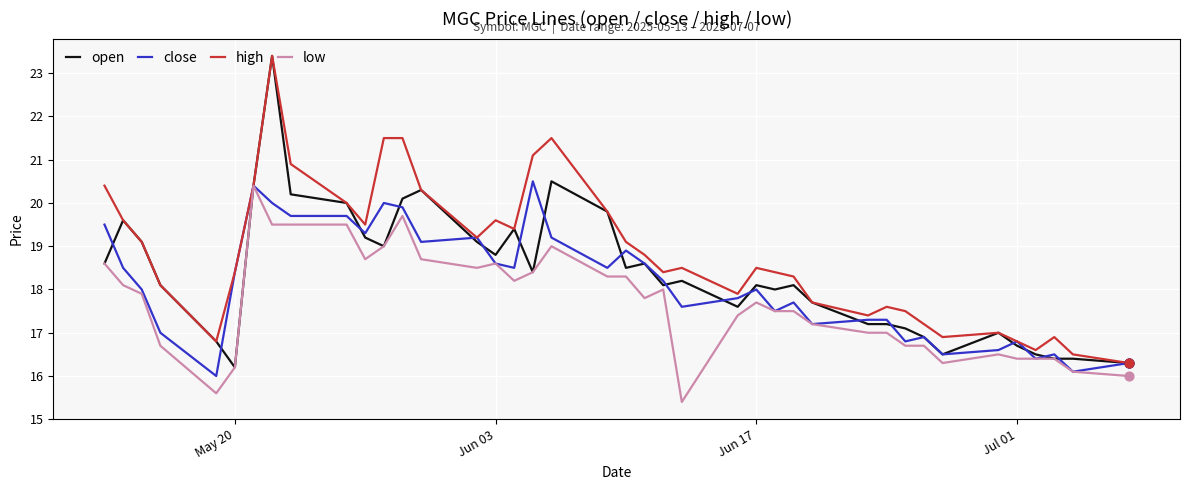

Which series has the widest spread of values?

open